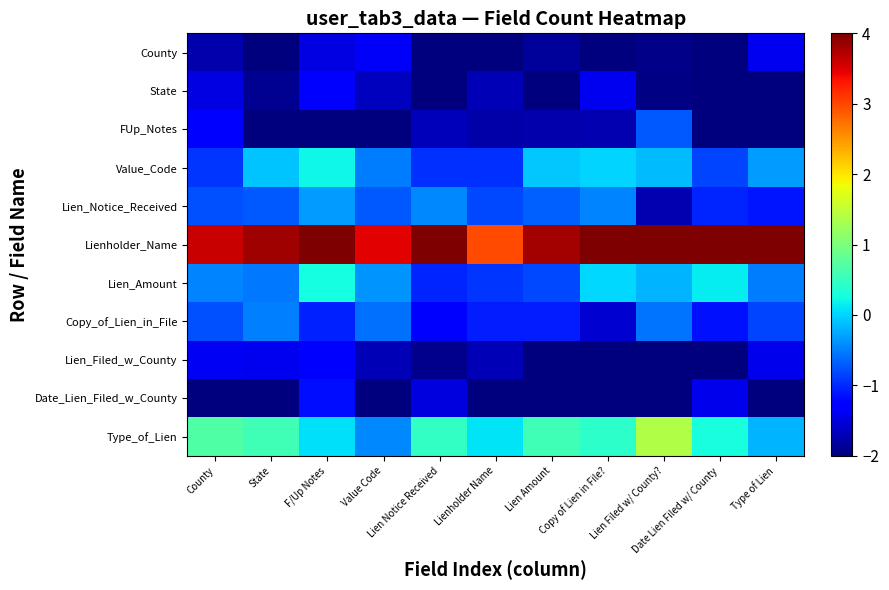

How many categories are shown in the chart?

11